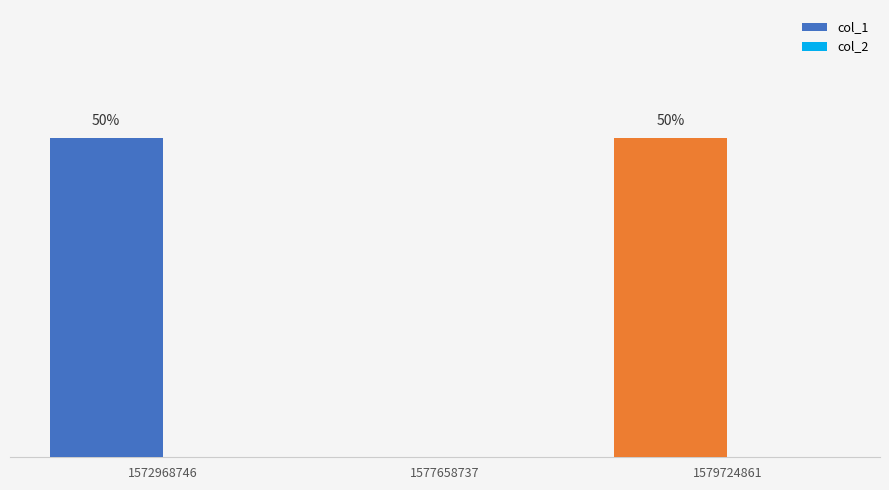

Are the bars horizontal?

No